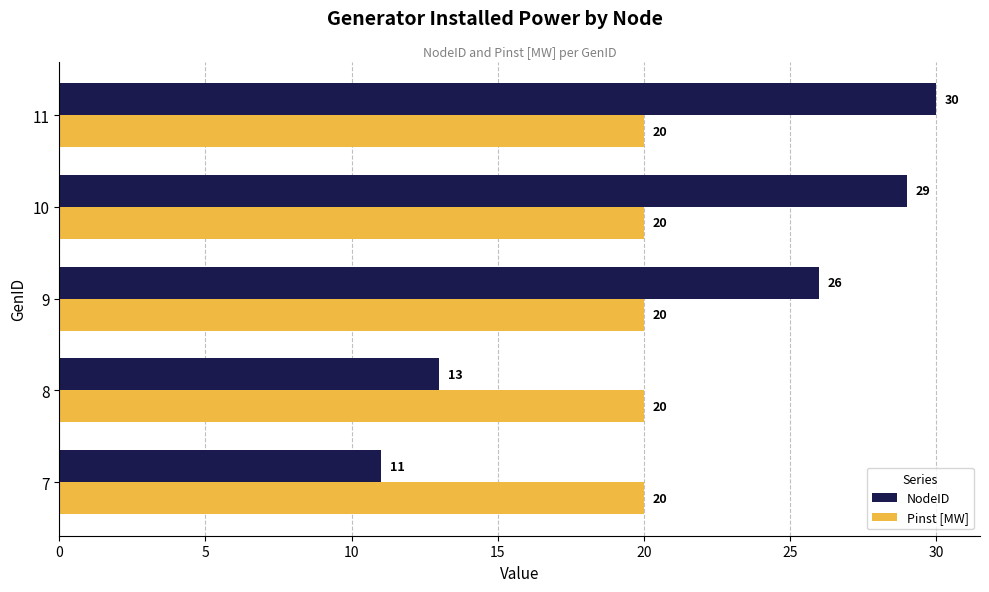

At 11, list the series in order from smallest to largest.

Pinst [MW], NodeID